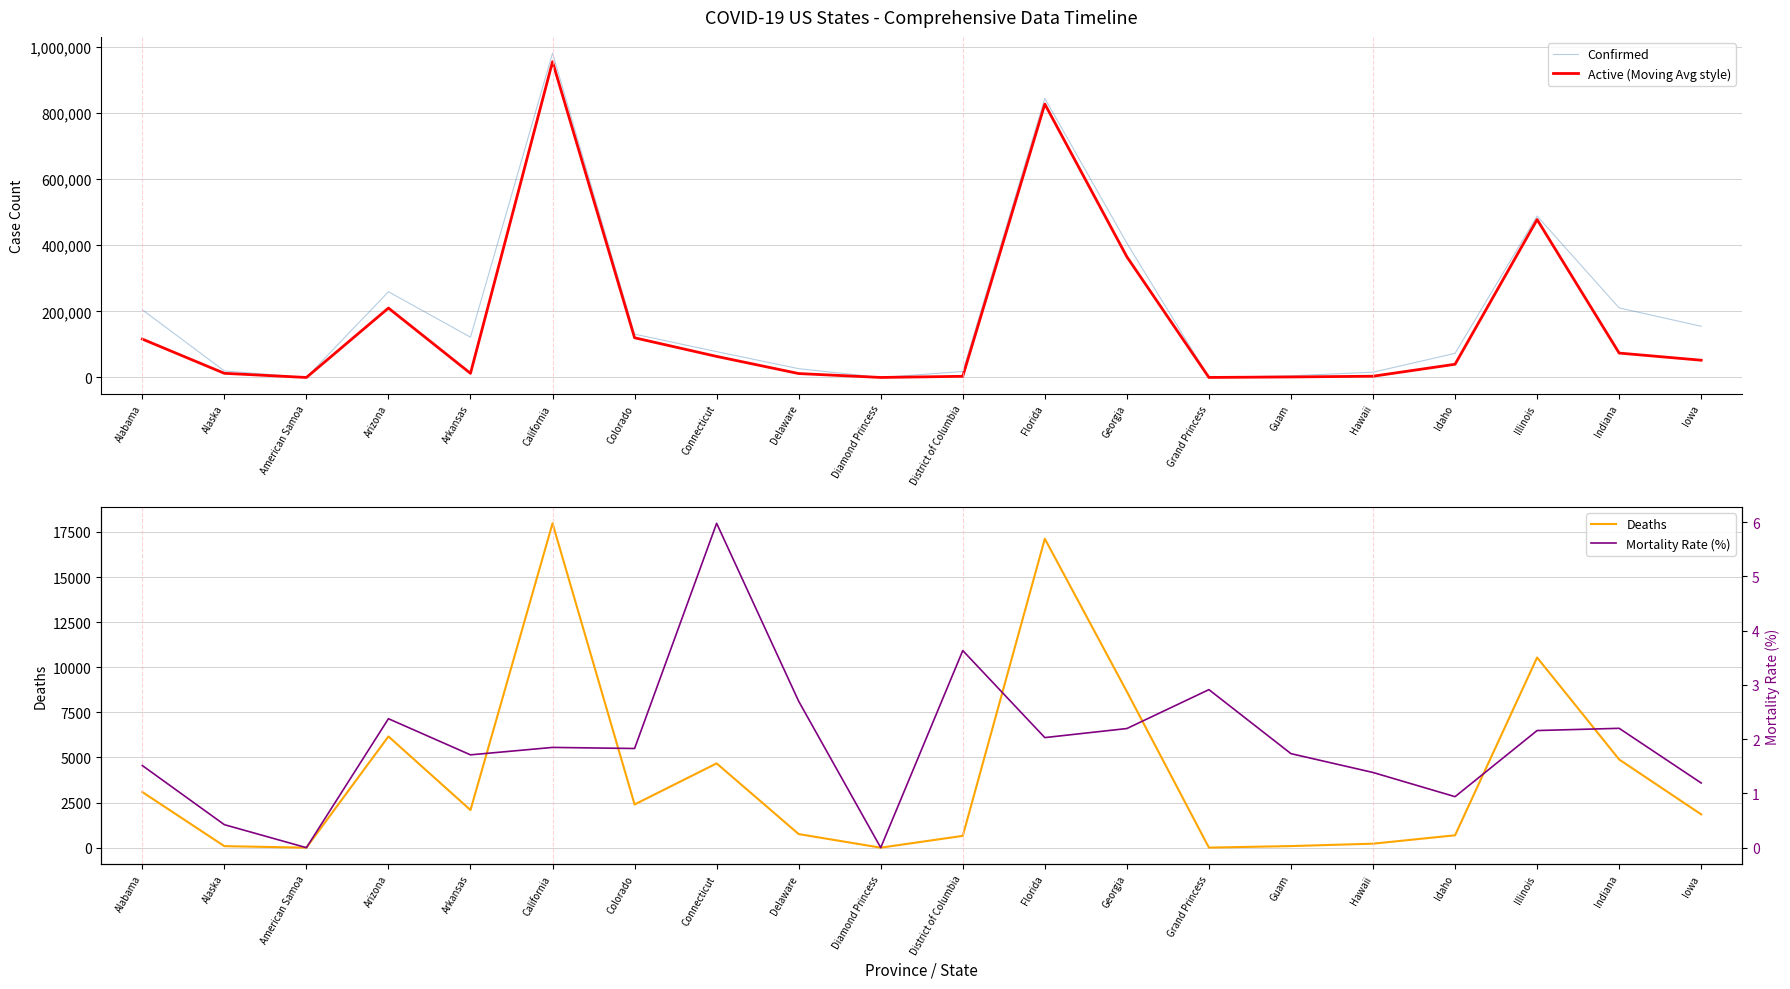

True or false: Confirmed and Active (Moving Avg style) cross at least once.

False